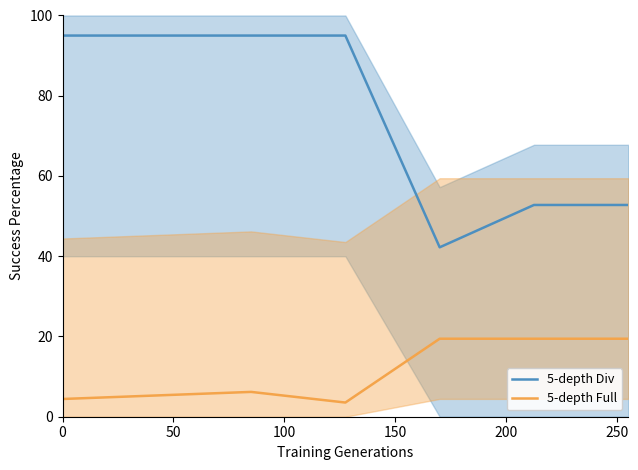

Rank the series by their maximum value, from lowest to highest.

5-depth Full, 5-depth Div